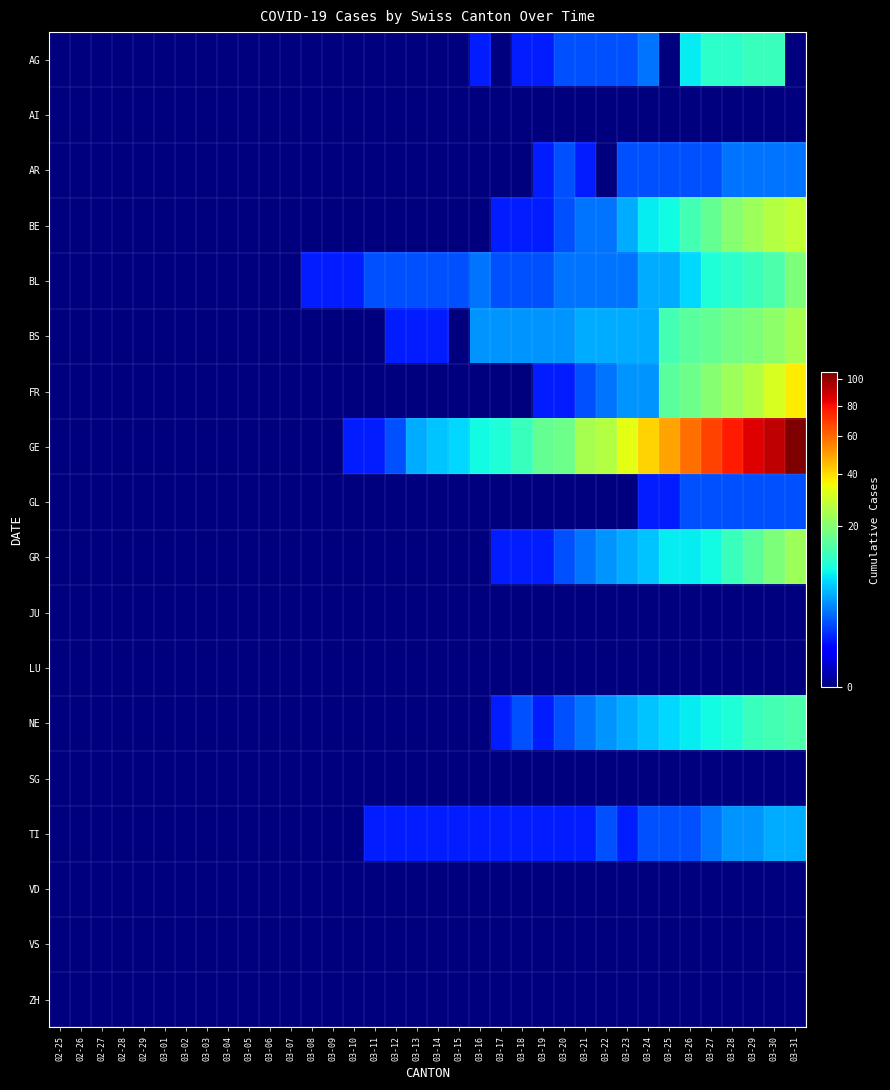

What is the total value across all series at 03-22?

52